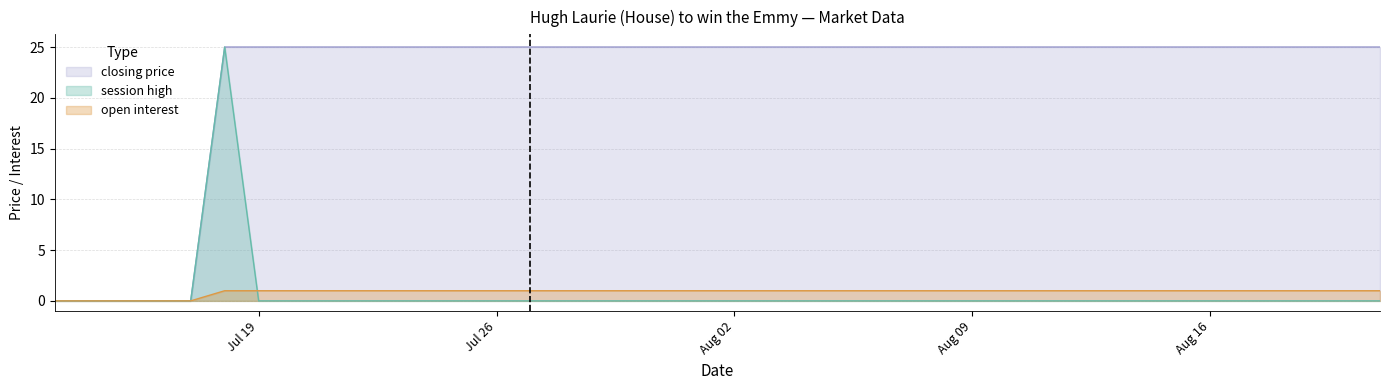

What is the spread (max minus min) of values at Jul 26?

25